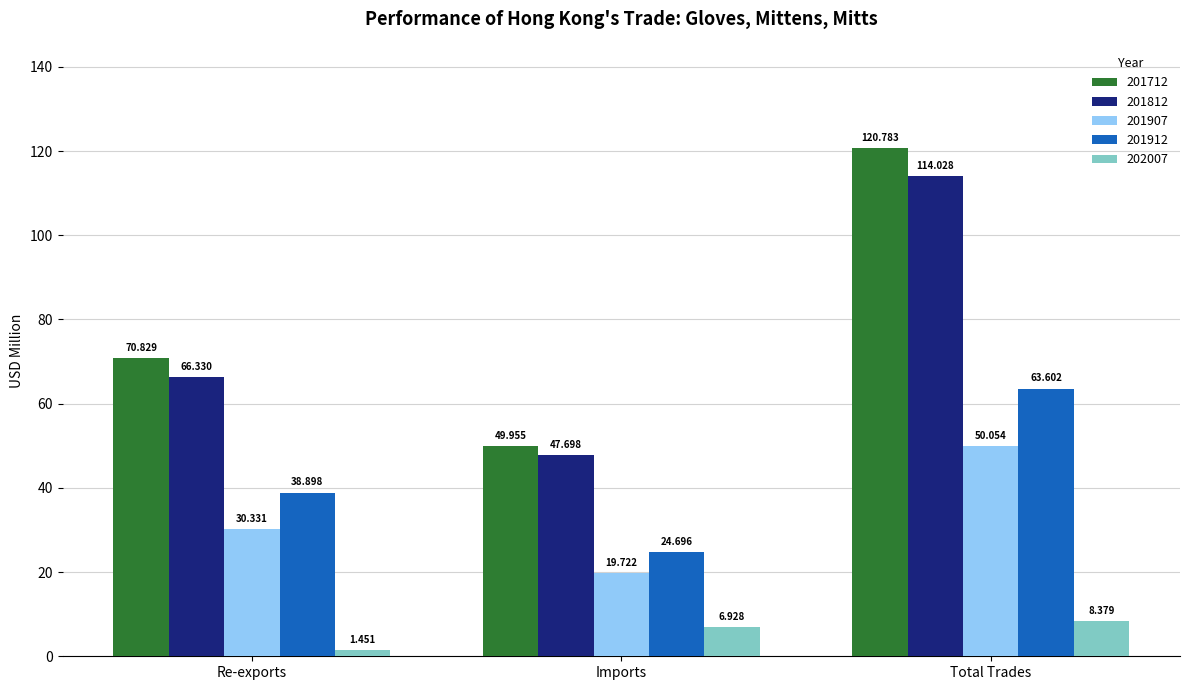

Which label corresponds to the smallest value in the chart?

Re-exports